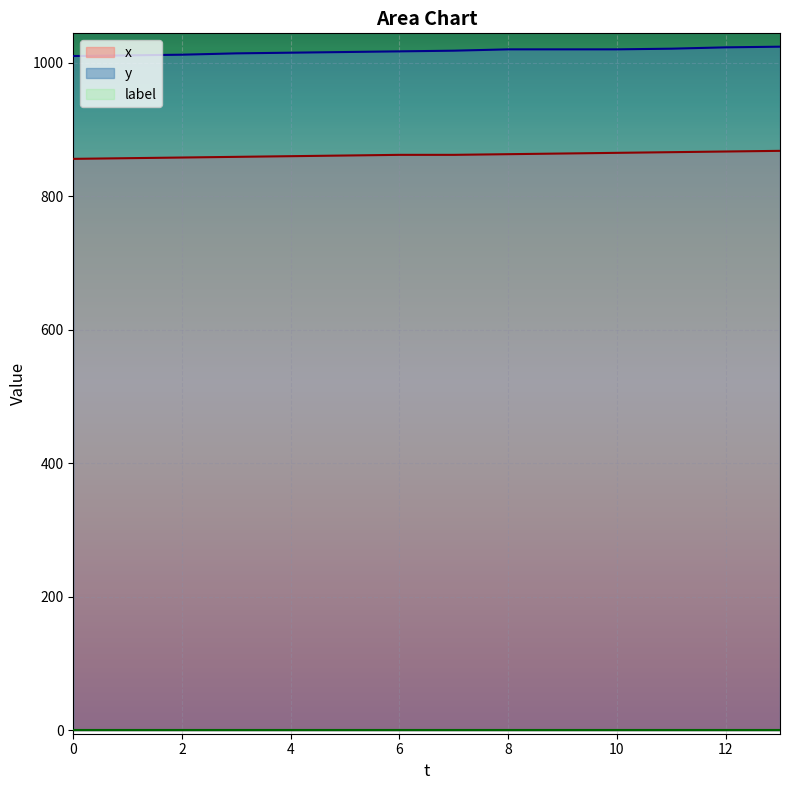

At which category is the sum across all series the highest?

13